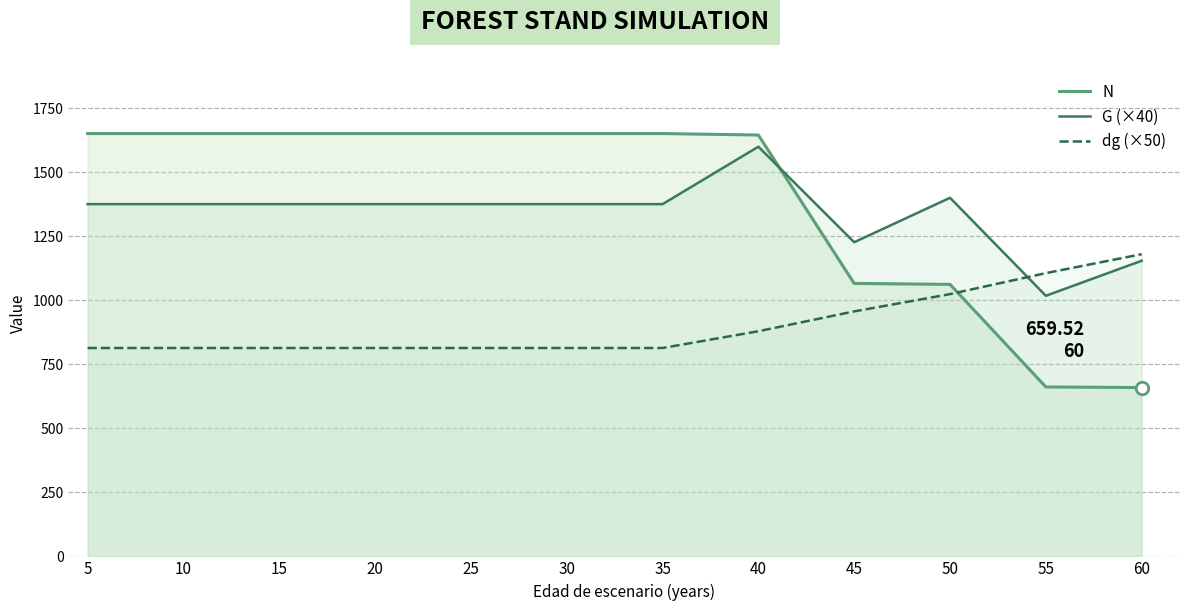

At which category is the sum across all series the highest?

40